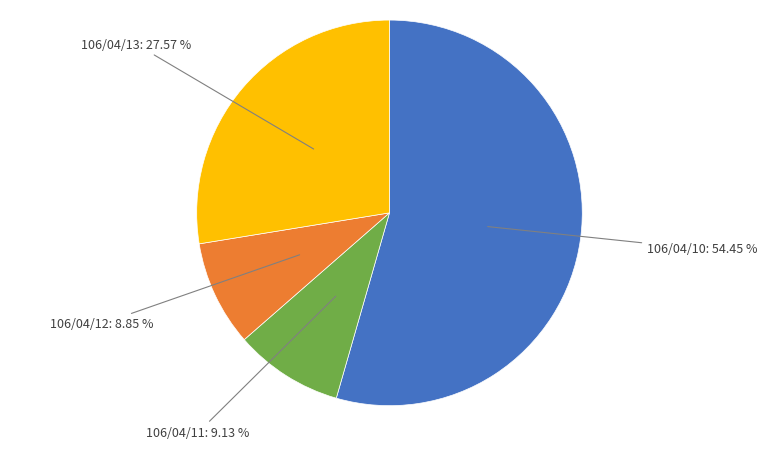

To the nearest percent, what is the difference between the largest and smallest slice percentages?

46%